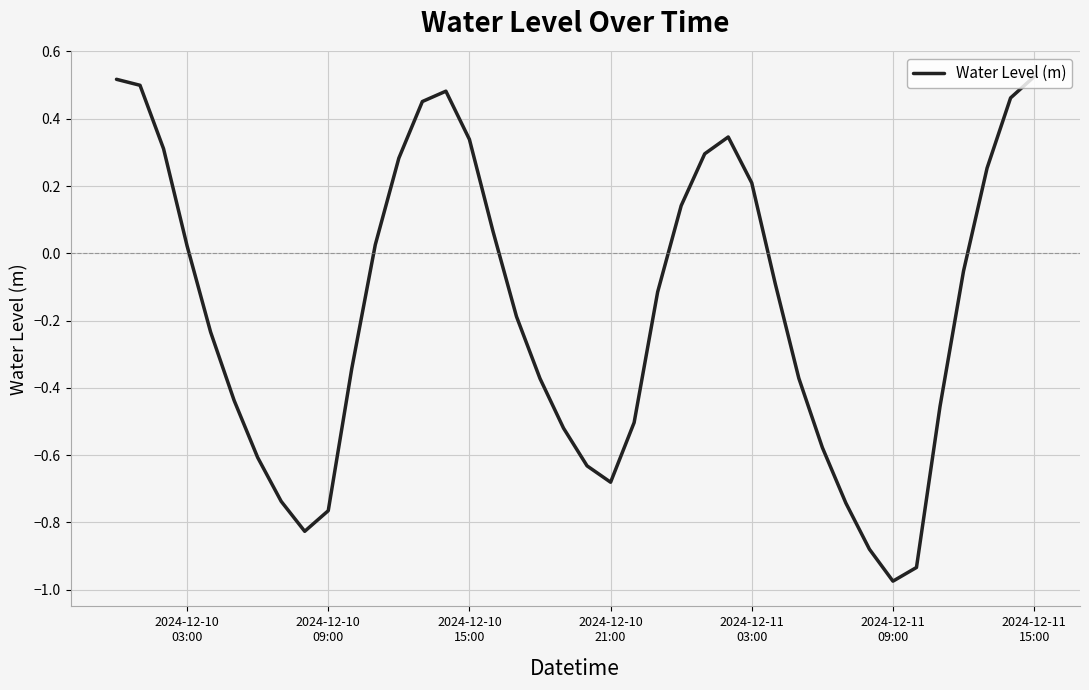

How many lines are shown in the chart?

1